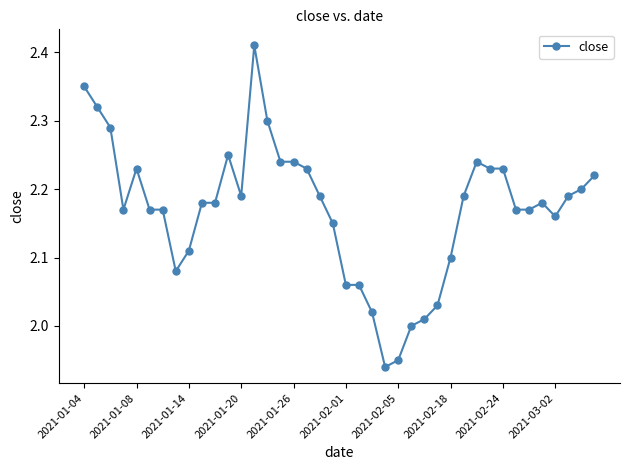

What is the difference between the maximum and minimum values?

0.5